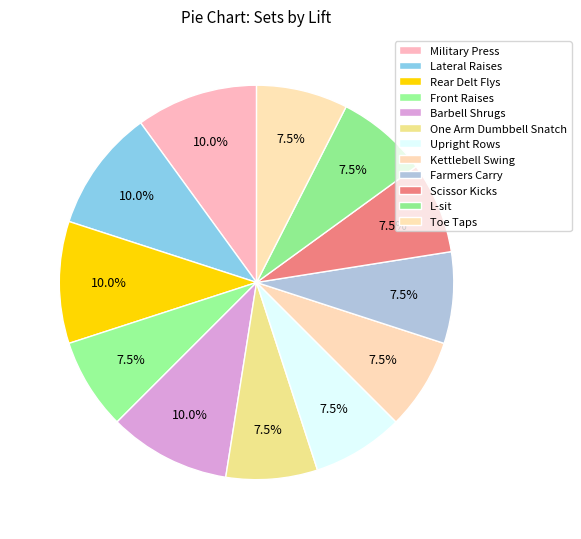

How many segments does this pie chart have?

12